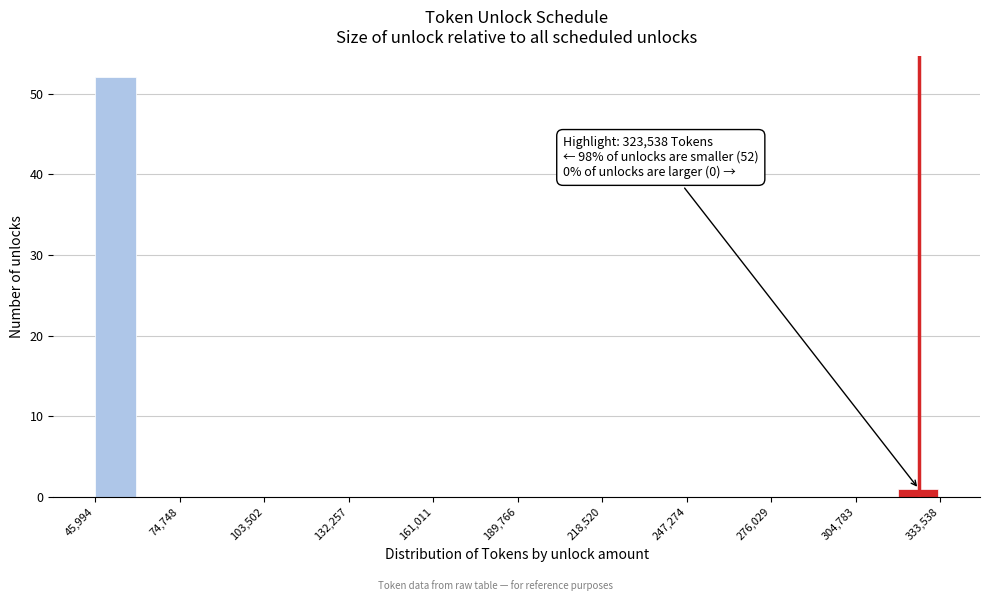

Around what value on the x-axis is the tallest bar? Give the approximate position of its centre, as read against the axis.

55000